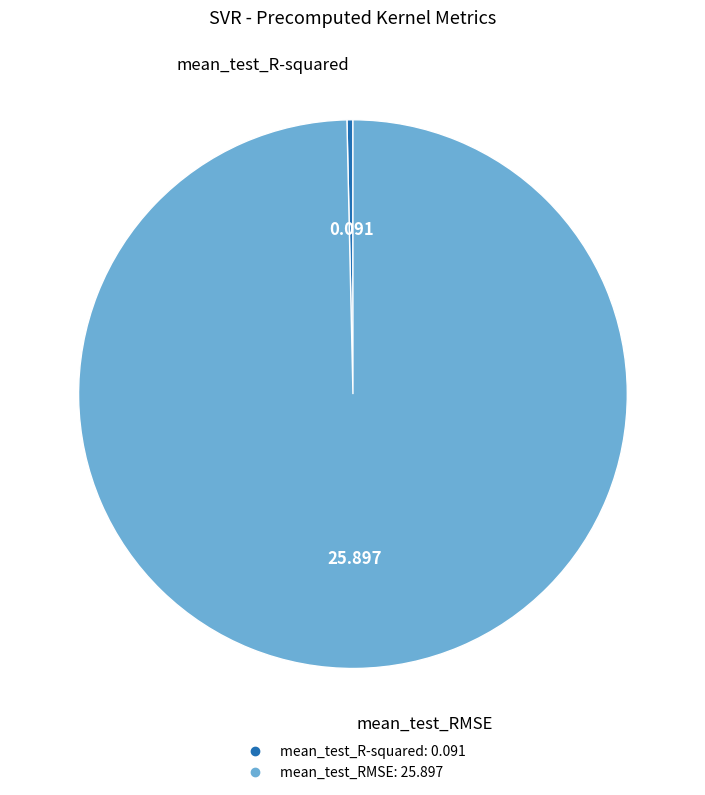

Does any single category account for the majority?

Yes